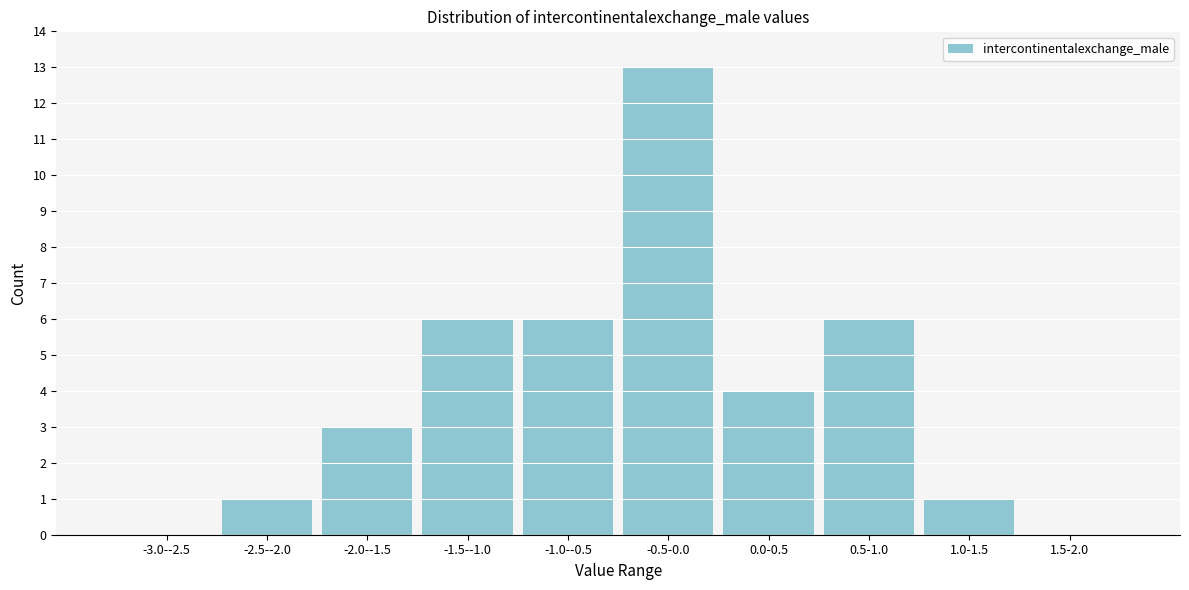

Reading left to right, transcribe all the data shown in this chart.

-3.0--2.5=0	-2.5--2.0=1	-2.0--1.5=3	-1.5--1.0=6	-1.0--0.5=6	-0.5-0.0=13	0.0-0.5=4	0.5-1.0=6	1.0-1.5=1	1.5-2.0=0